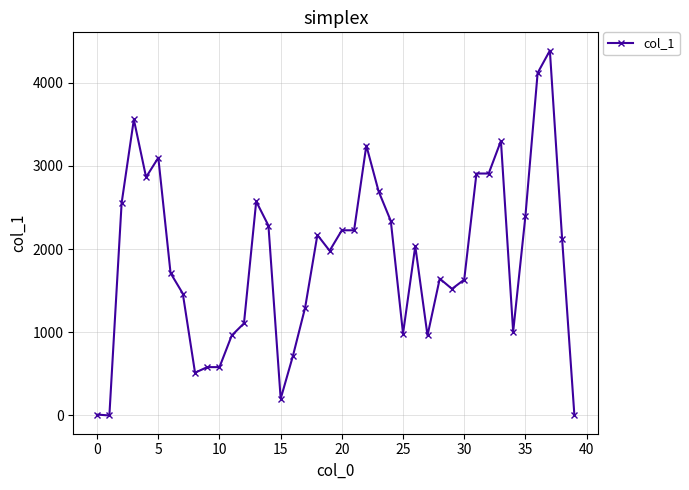

What is the difference between the second highest and second lowest values?

4104